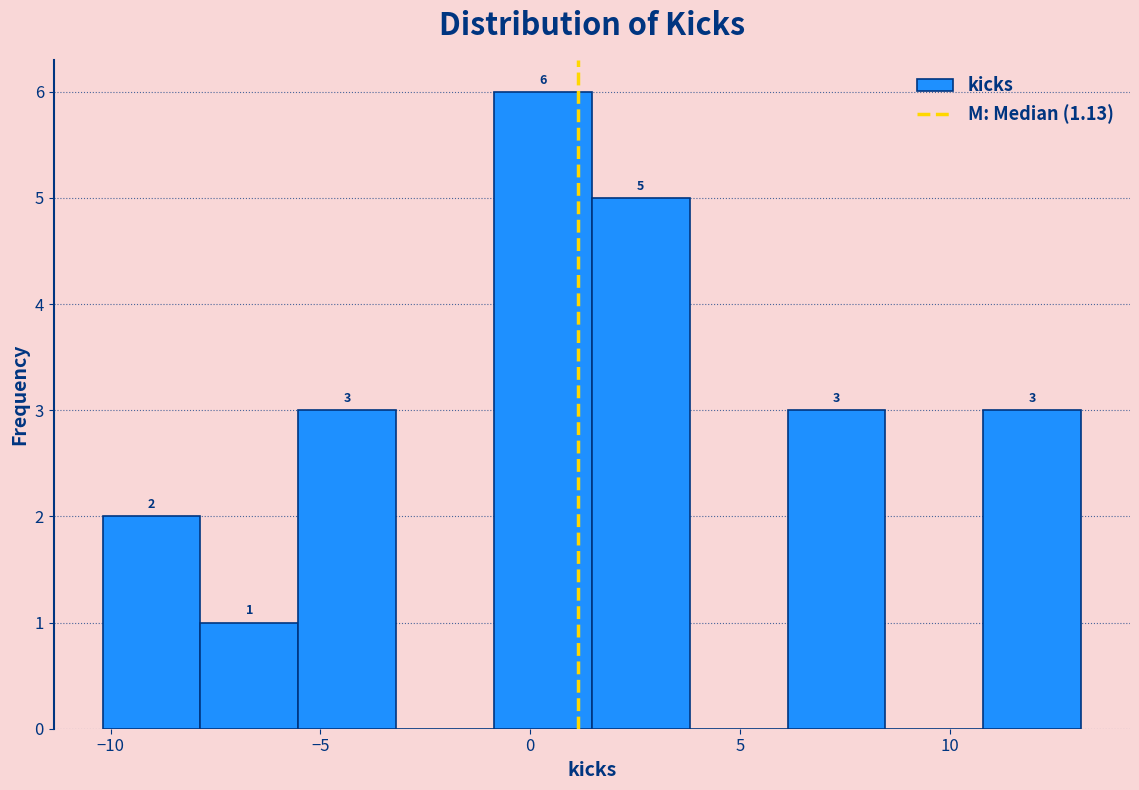

Which range on the x-axis has the tallest bar?

-1.0 to 1.5